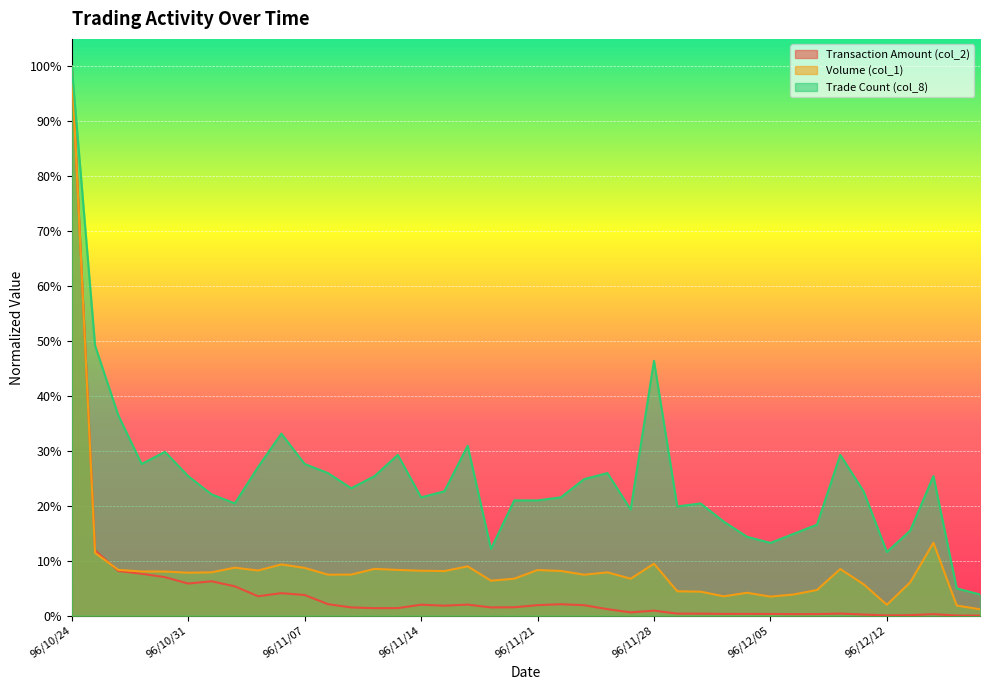

Reading left to right, what are all the values shown in this chart?

Transaction Amount (col_2): 96/10/24=1.0	96/10/25=0.1	96/10/26=0.1	96/10/29=0.1	96/10/30=0.1	96/10/31=0.1	96/11/01=0.1	96/11/02=0.1	96/11/05=0.0	96/11/06=0.0	96/11/07=0.0	96/11/08=0.0	96/11/09=0.0	96/11/12=0.0	96/11/13=0.0	96/11/14=0.0	96/11/15=0.0	96/11/16=0.0	96/11/19=0.0	96/11/20=0.0	96/11/21=0.0	96/11/22=0.0	96/11/23=0.0	96/11/26=0.0	96/11/27=0.0	96/11/28=0.0	96/11/29=0.0	96/11/30=0.0	96/12/03=0.0	96/12/04=0.0	96/12/05=0.0	96/12/06=0.0	96/12/07=0.0	96/12/10=0.0	96/12/11=0.0	96/12/12=0.0	96/12/13=0.0	96/12/14=0.0	96/12/17=0.0	96/12/18=0.0
Volume (col_1): 96/10/24=1.0	96/10/25=0.1	96/10/26=0.1	96/10/29=0.1	96/10/30=0.1	96/10/31=0.1	96/11/01=0.1	96/11/02=0.1	96/11/05=0.1	96/11/06=0.1	96/11/07=0.1	96/11/08=0.1	96/11/09=0.1	96/11/12=0.1	96/11/13=0.1	96/11/14=0.1	96/11/15=0.1	96/11/16=0.1	96/11/19=0.1	96/11/20=0.1	96/11/21=0.1	96/11/22=0.1	96/11/23=0.1	96/11/26=0.1	96/11/27=0.1	96/11/28=0.1	96/11/29=0.0	96/11/30=0.0	96/12/03=0.0	96/12/04=0.0	96/12/05=0.0	96/12/06=0.0	96/12/07=0.0	96/12/10=0.1	96/12/11=0.1	96/12/12=0.0	96/12/13=0.1	96/12/14=0.1	96/12/17=0.0	96/12/18=0.0
Trade Count (col_8): 96/10/24=1.0	96/10/25=0.5	96/10/26=0.4	96/10/29=0.3	96/10/30=0.3	96/10/31=0.3	96/11/01=0.2	96/11/02=0.2	96/11/05=0.3	96/11/06=0.3	96/11/07=0.3	96/11/08=0.3	96/11/09=0.2	96/11/12=0.3	96/11/13=0.3	96/11/14=0.2	96/11/15=0.2	96/11/16=0.3	96/11/19=0.1	96/11/20=0.2	96/11/21=0.2	96/11/22=0.2	96/11/23=0.2	96/11/26=0.3	96/11/27=0.2	96/11/28=0.5	96/11/29=0.2	96/11/30=0.2	96/12/03=0.2	96/12/04=0.1	96/12/05=0.1	96/12/06=0.1	96/12/07=0.2	96/12/10=0.3	96/12/11=0.2	96/12/12=0.1	96/12/13=0.2	96/12/14=0.3	96/12/17=0.0	96/12/18=0.0